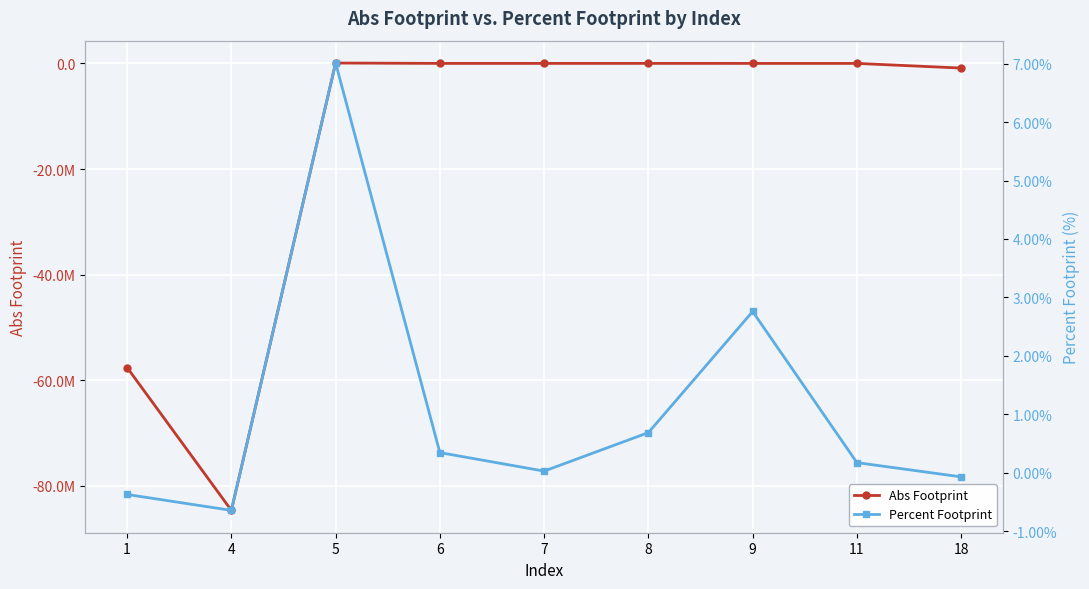

At how many categories does at least one series exceed -24706383?

9